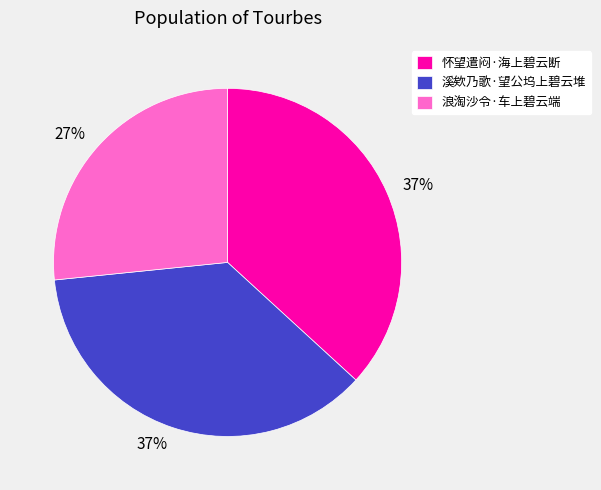

How many segments does this pie chart have?

3